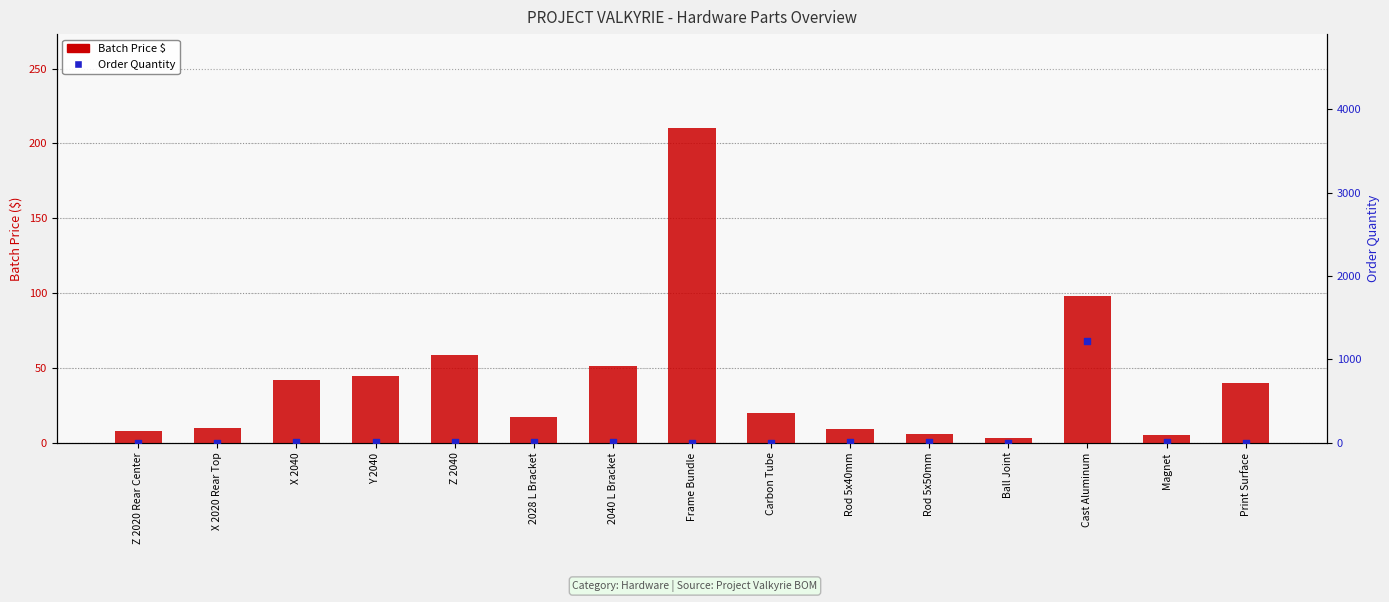

Is the value of Order Quantity at X 2040 greater than the value of Batch Price $ at Rod 5x50mm?

No